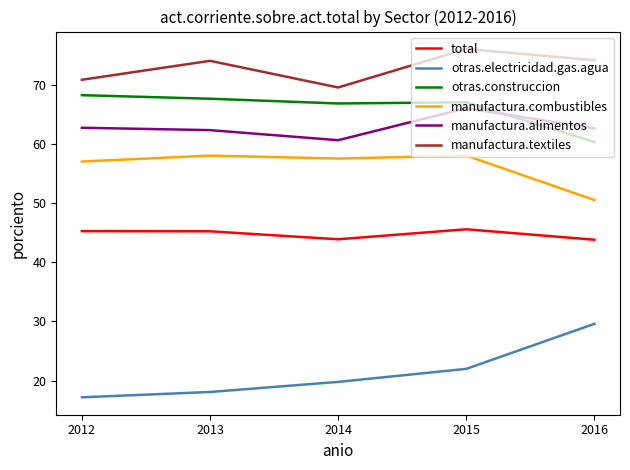

What is the difference between the maximum and minimum values in the manufactura.combustibles series?

7.5